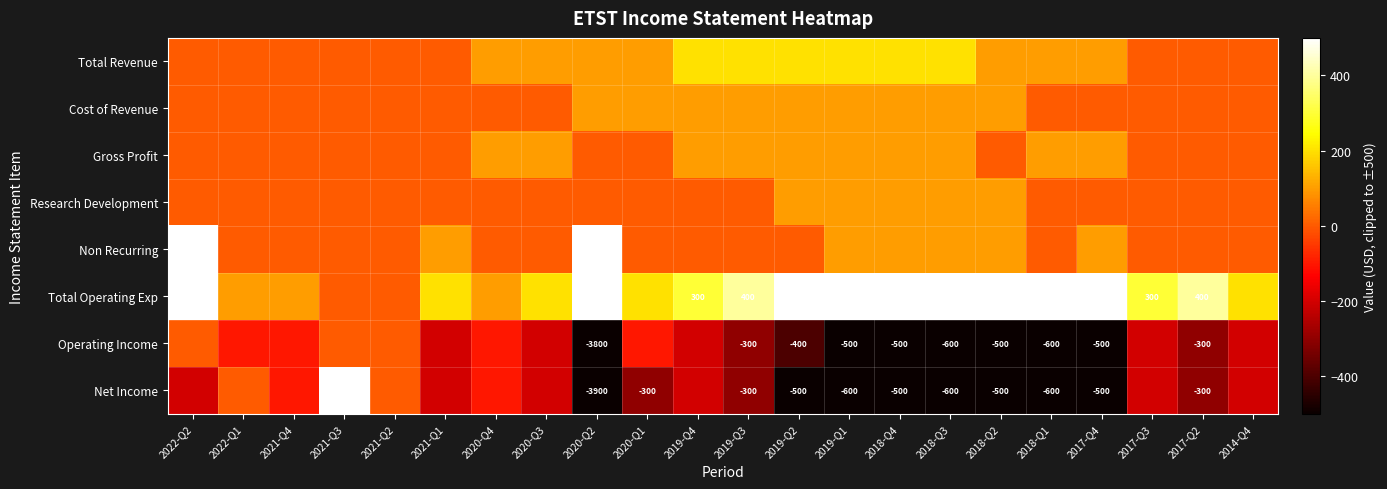

What is the sum of the Operating Income values at 2018-Q3 and 2017-Q2?

-900